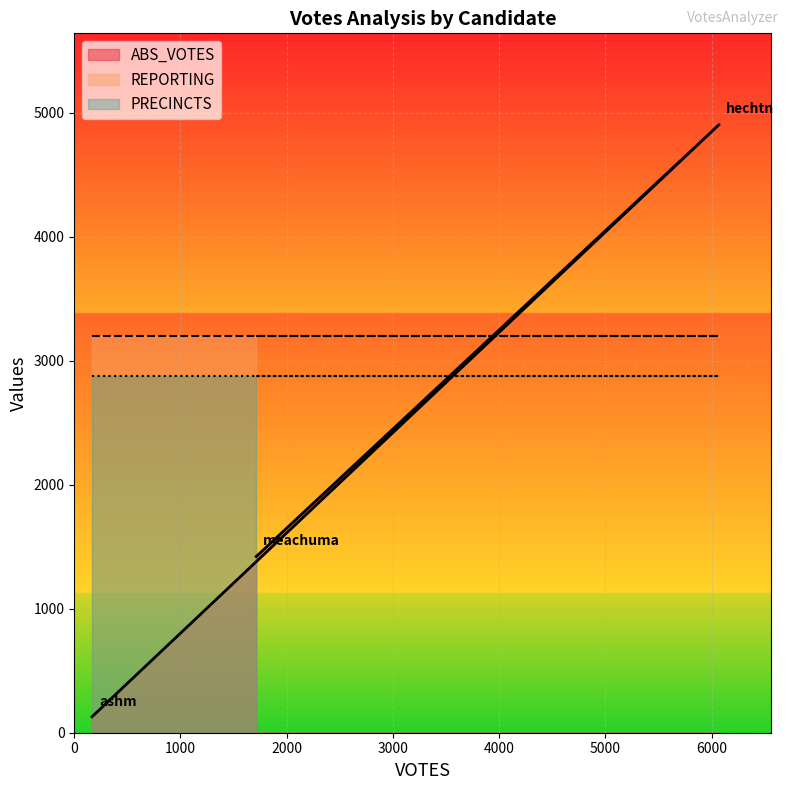

List the series in order of their overall mean, highest first.

REPORTING, PRECINCTS, ABS_VOTES